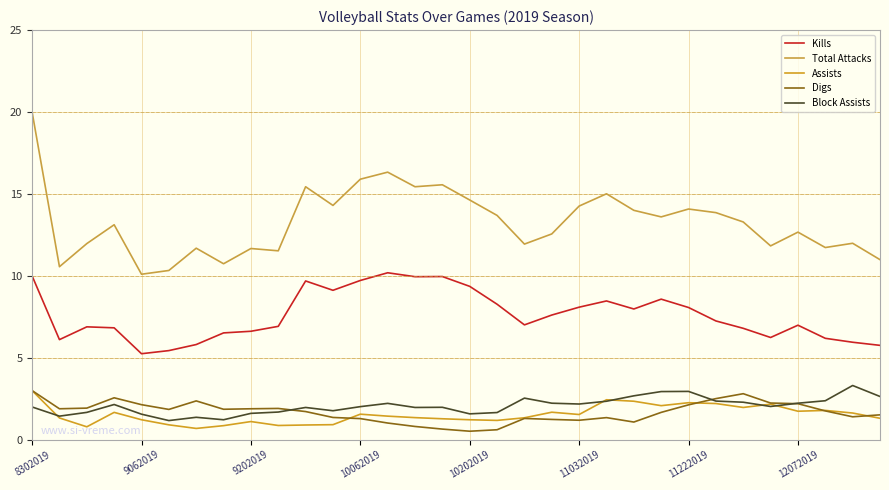

Does the chart have visible grid lines?

Yes